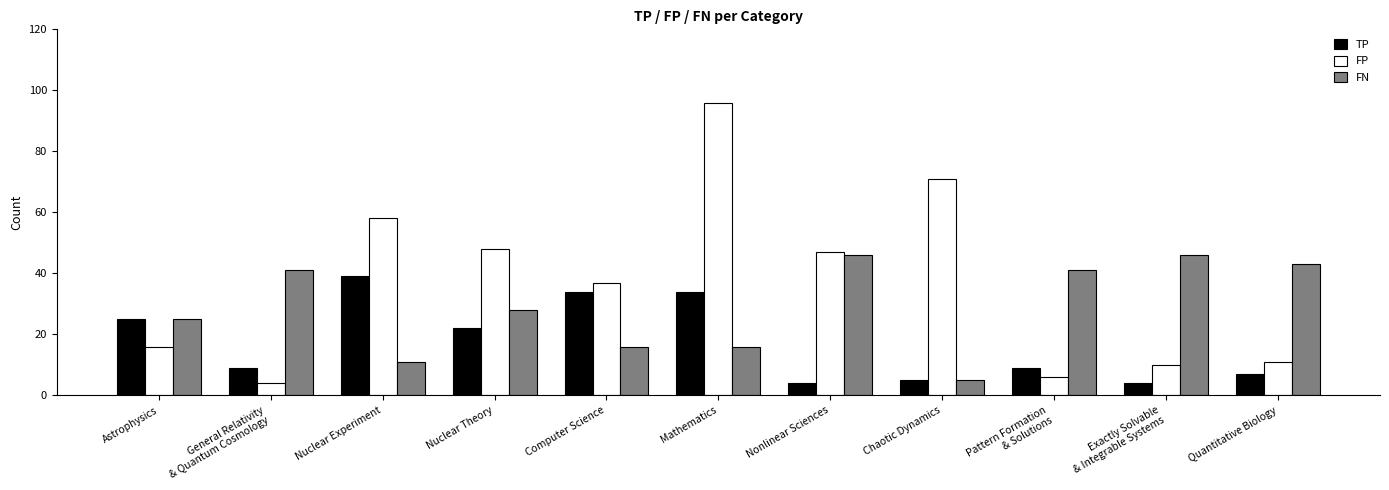

Is it true that TP equals 25 at Astrophysics?

True